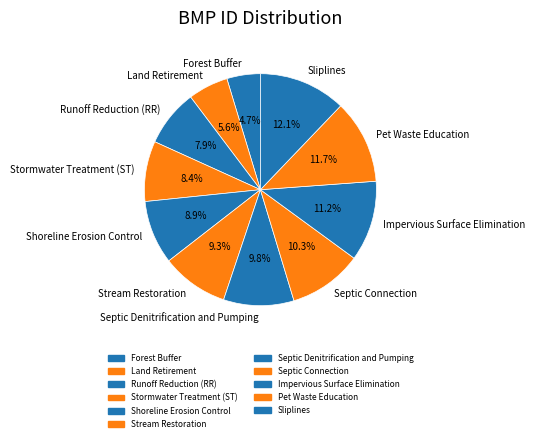

Is it true that Land Retirement is 6% of the pie?

True